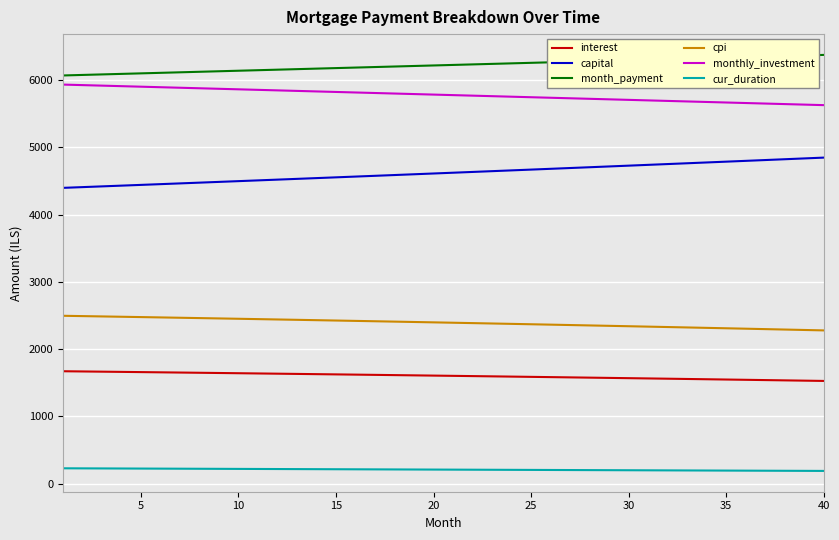

How many lines are shown in the chart?

6